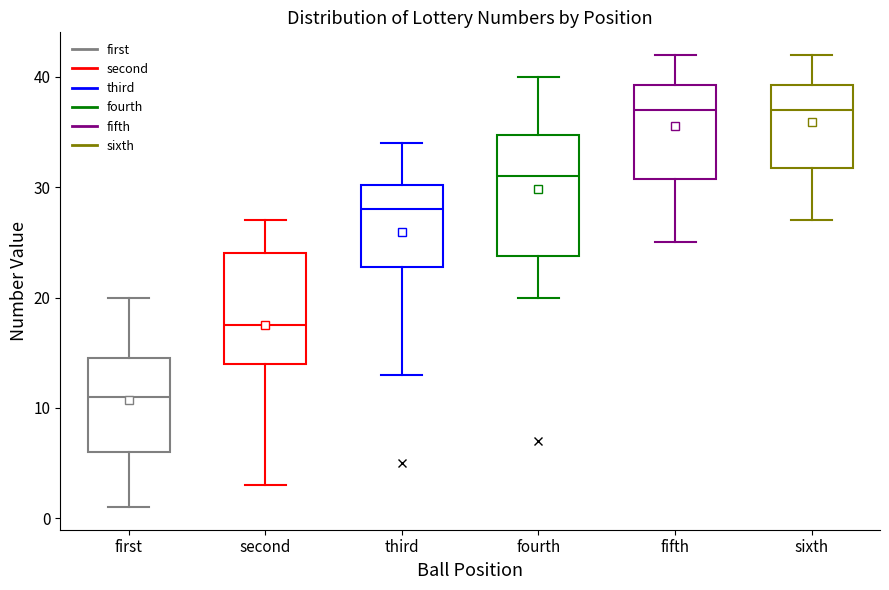

Reading left to right, read every box against the y-axis: the position of its median line, the range the box covers, and the ends of its whiskers. The values are not printed on the chart, so give them approximately, as read against the axis.

first: median 11, box 6 to 15, whiskers 1 to 20
second: median 18, box 14 to 24, whiskers 3 to 27
third: median 28, box 23 to 30, whiskers 13 to 34
fourth: median 31, box 24 to 35, whiskers 20 to 40
fifth: median 37, box 31 to 39, whiskers 25 to 42
sixth: median 37, box 32 to 39, whiskers 27 to 42